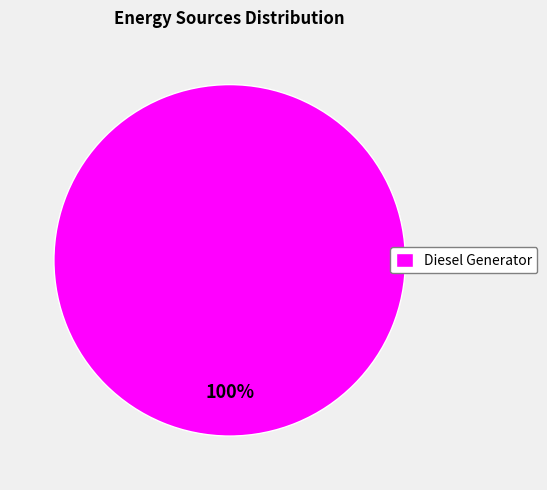

True or false: Diesel Generator accounts for 100% of the total.

True